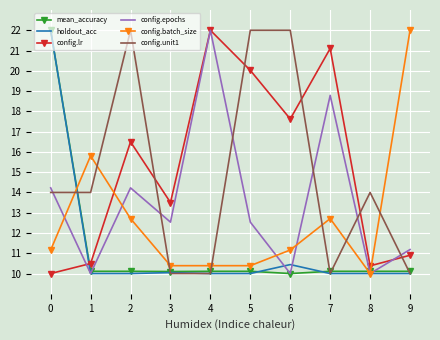

What is the sum of the holdout_acc values at 3 and 6?

20.5